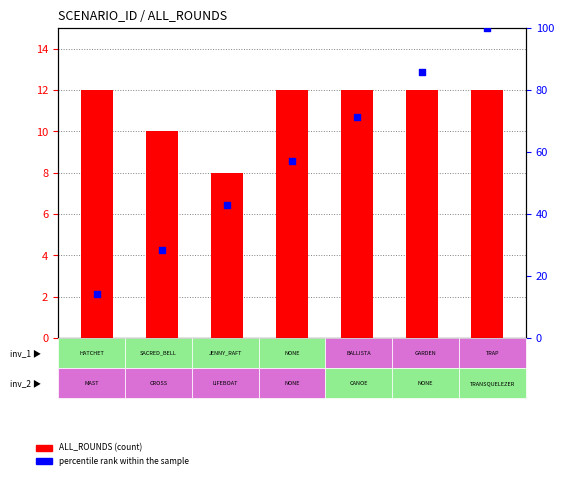

At which category is the sum across all series the highest?

7